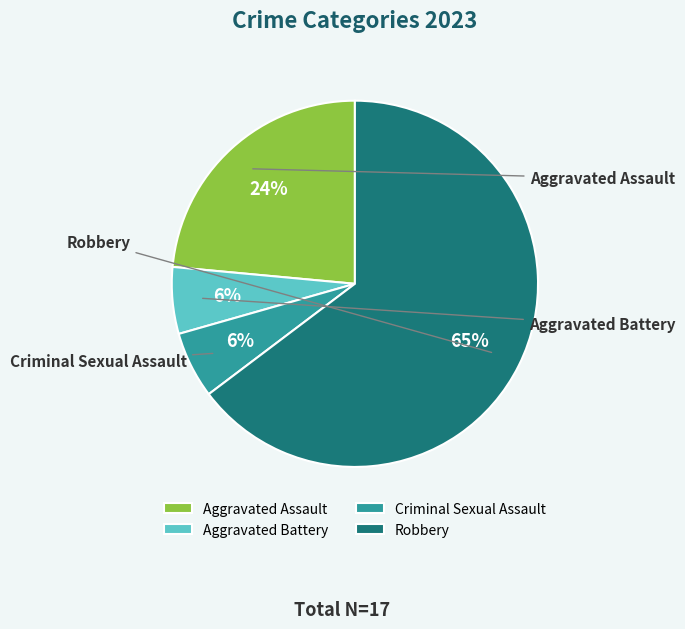

Count the number of slices in the pie.

4